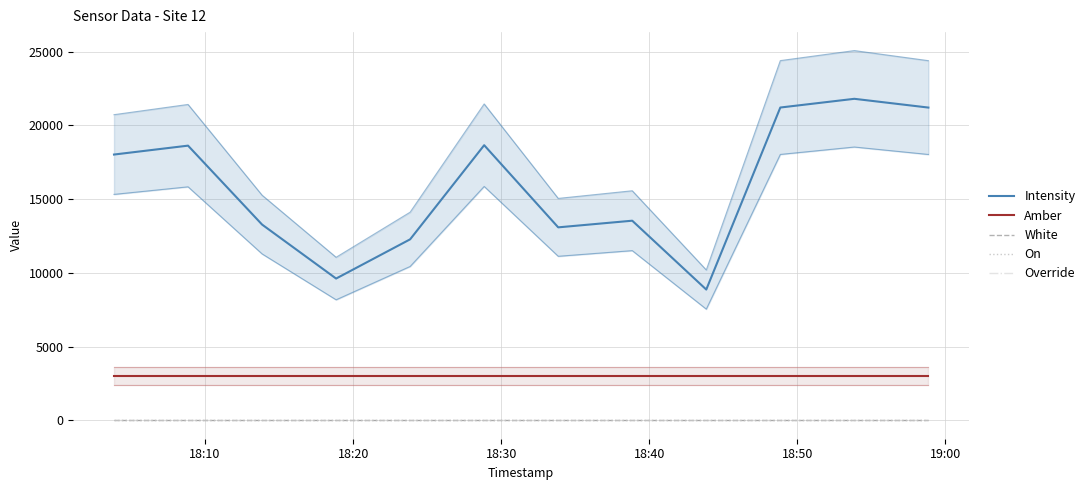

True or false: White and Override intersect in this chart.

False